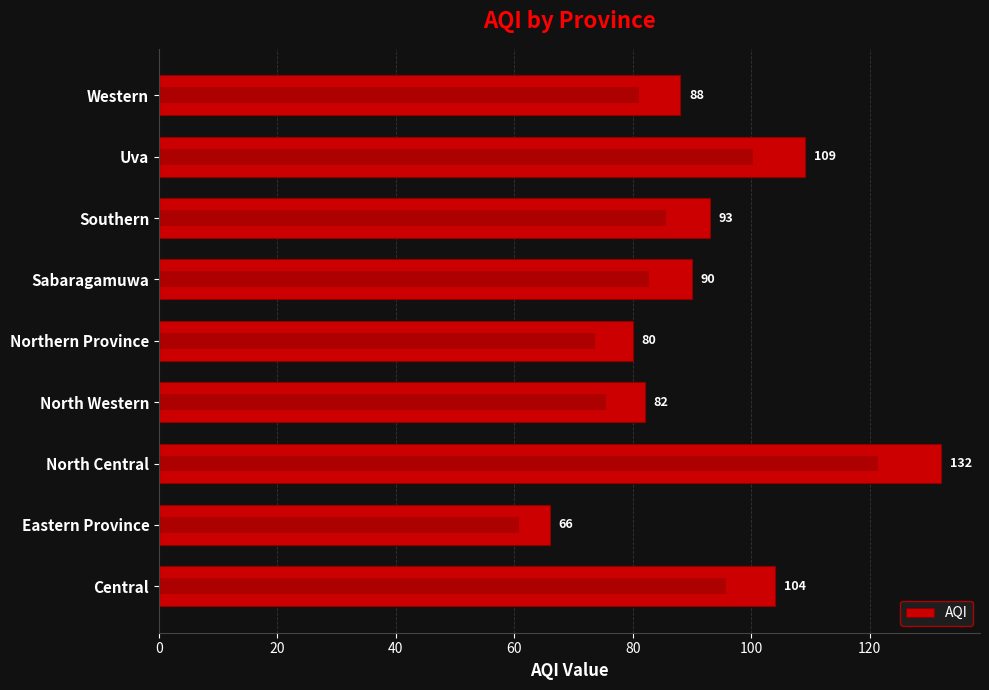

Is it true that the value at Sabaragamuwa is 120?

False